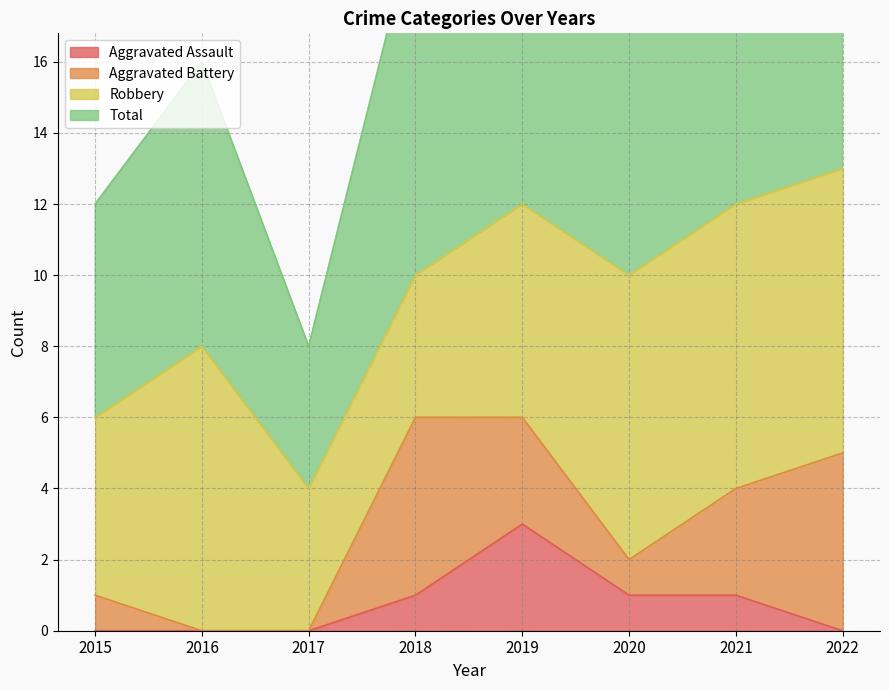

What is the difference between the second highest and minimum values in the Aggravated Assault series?

1